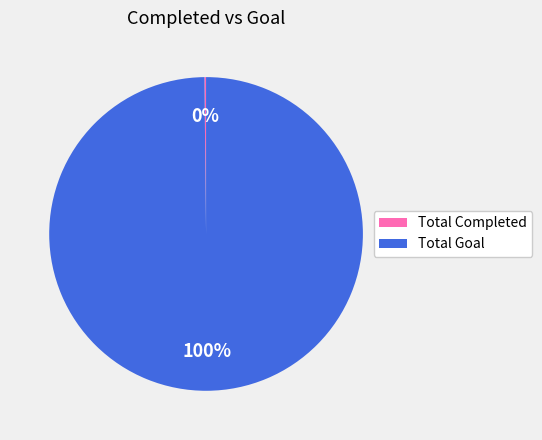

What is the majority slice?

Total Goal